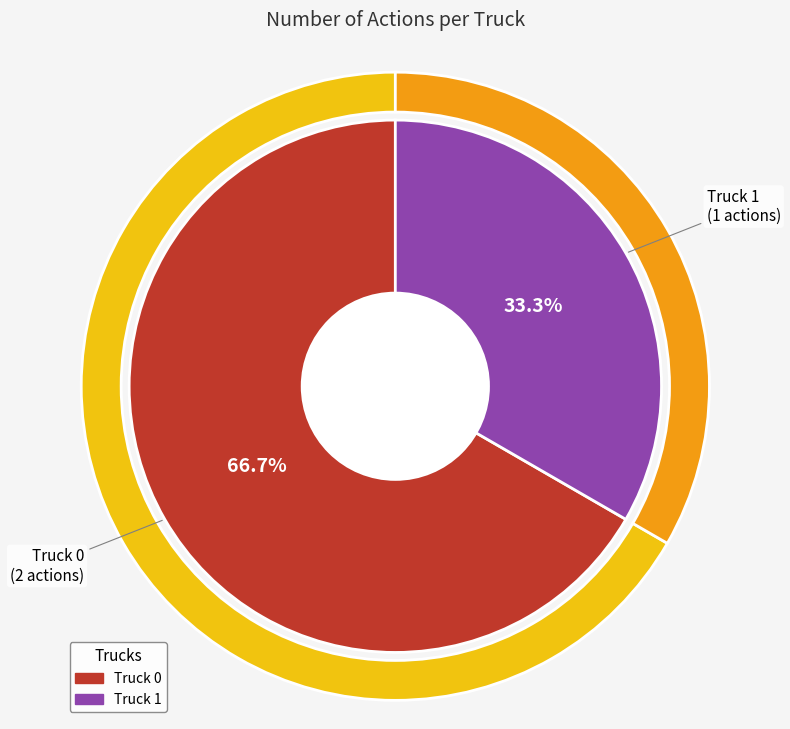

Between Truck 0 and Truck 1, which is larger?

Truck 0